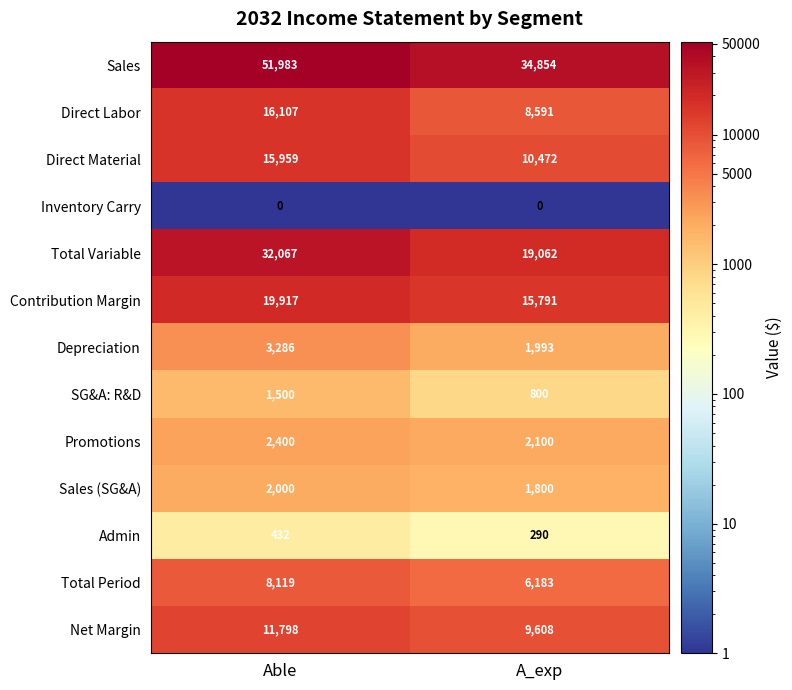

At Able, list the series in order from largest to smallest.

Sales, Total Variable, Contribution Margin, Direct Labor, Direct Material, Net Margin, Total Period, Depreciation, Promotions, Sales (SG&A), SG&A: R&D, Admin, Inventory Carry